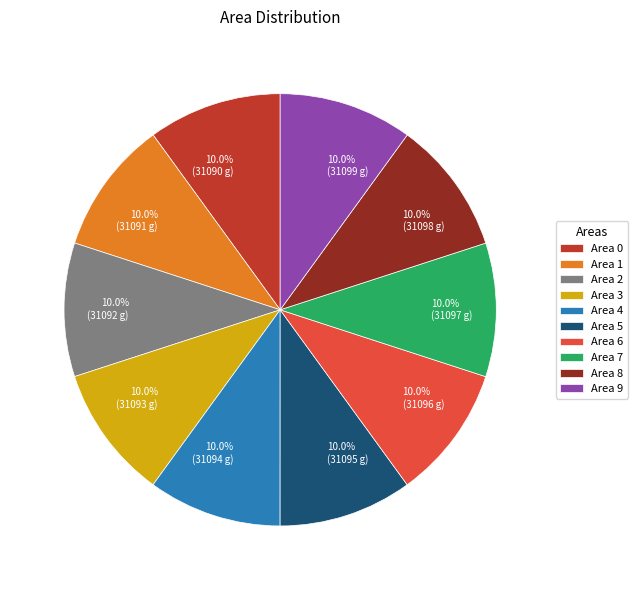

Count the number of slices in the pie.

10